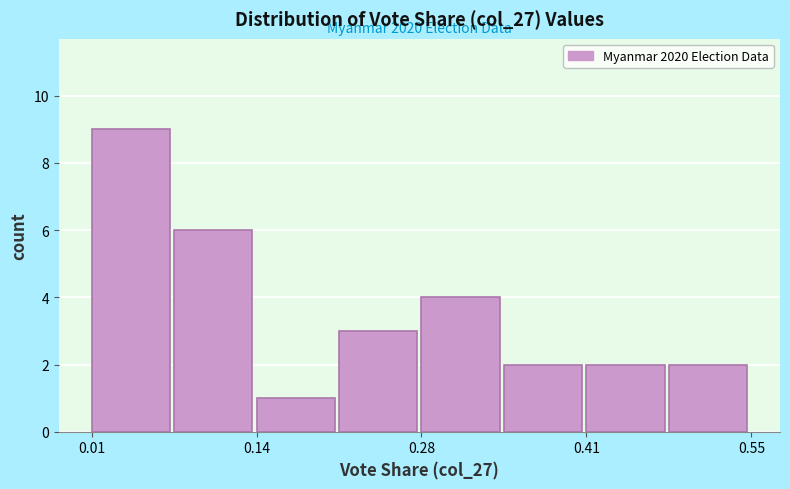

Read against the x-axis, roughly where is the centre of the tallest bar?

0.04